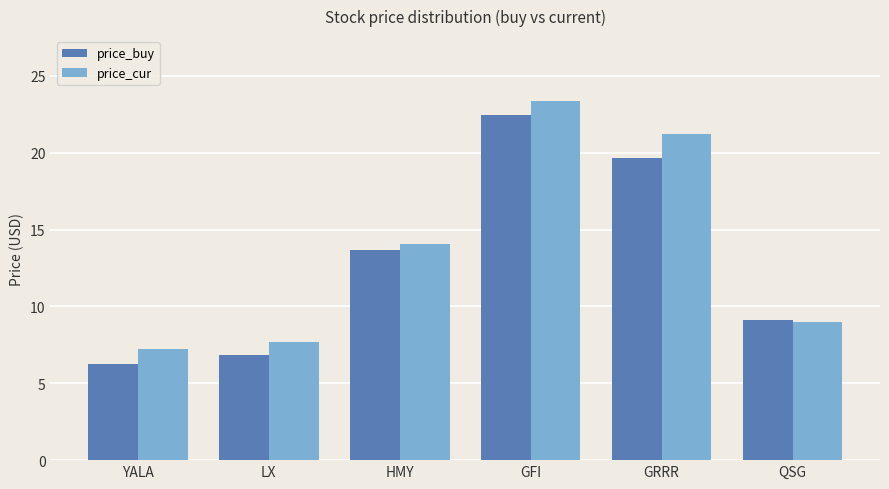

Rank the series at GRRR from highest to lowest value.

price_cur, price_buy